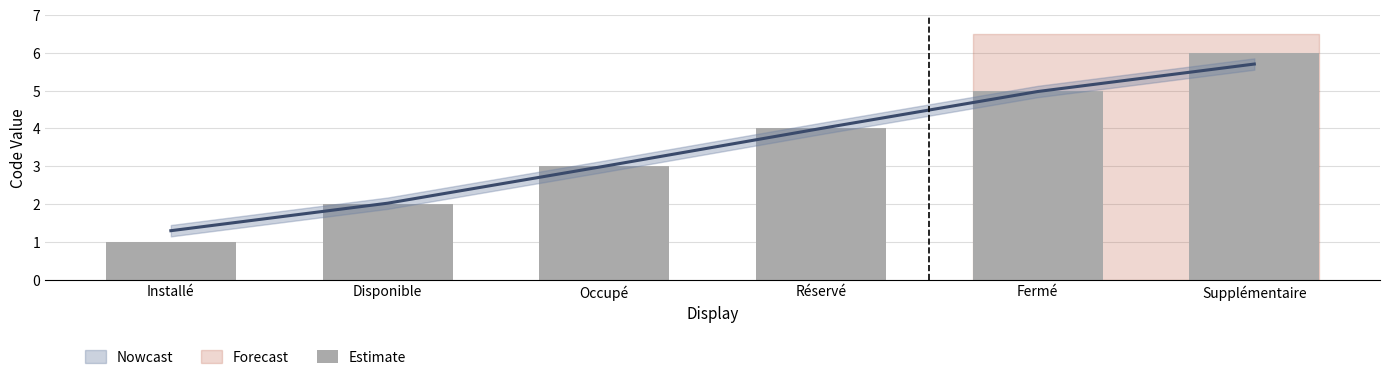

List the labels in order of value, smallest first.

Installé, Disponible, Occupé, Réservé, Fermé, Supplémentaire